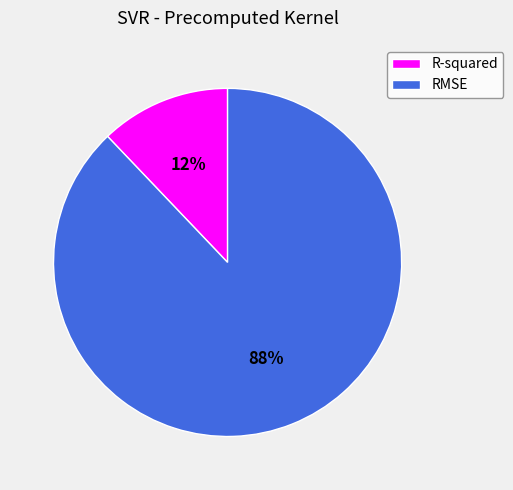

How many slices are in this pie chart?

2